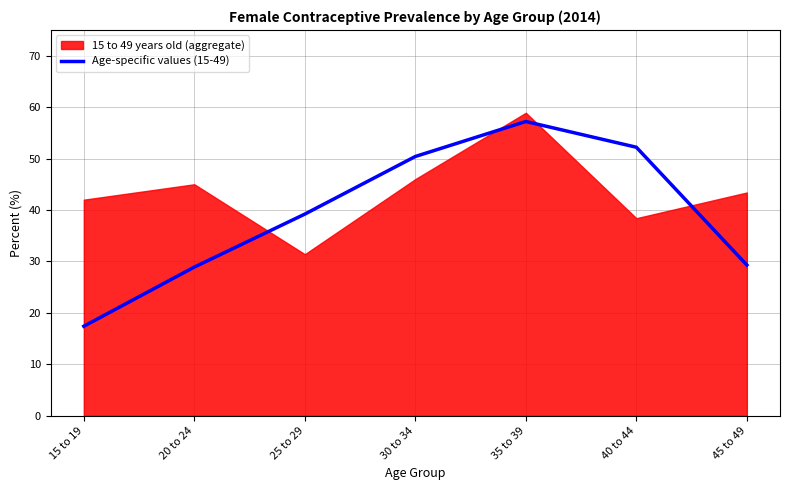

Is it true that Age-specific values (15-49) equals 52.2 at 40 to 44?

True